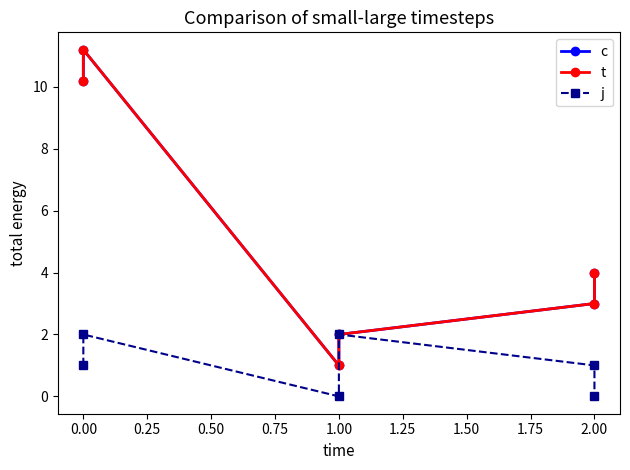

What is the sum of all t values?

31.4